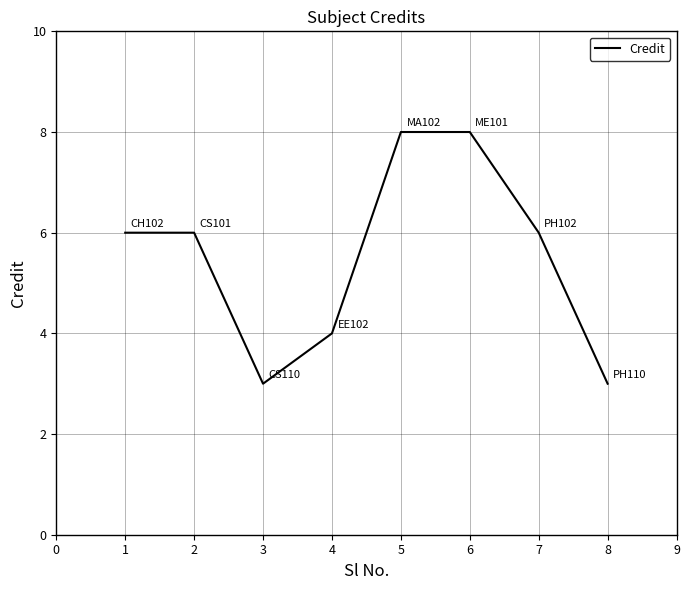

What is the difference between the maximum and second lowest values?

5